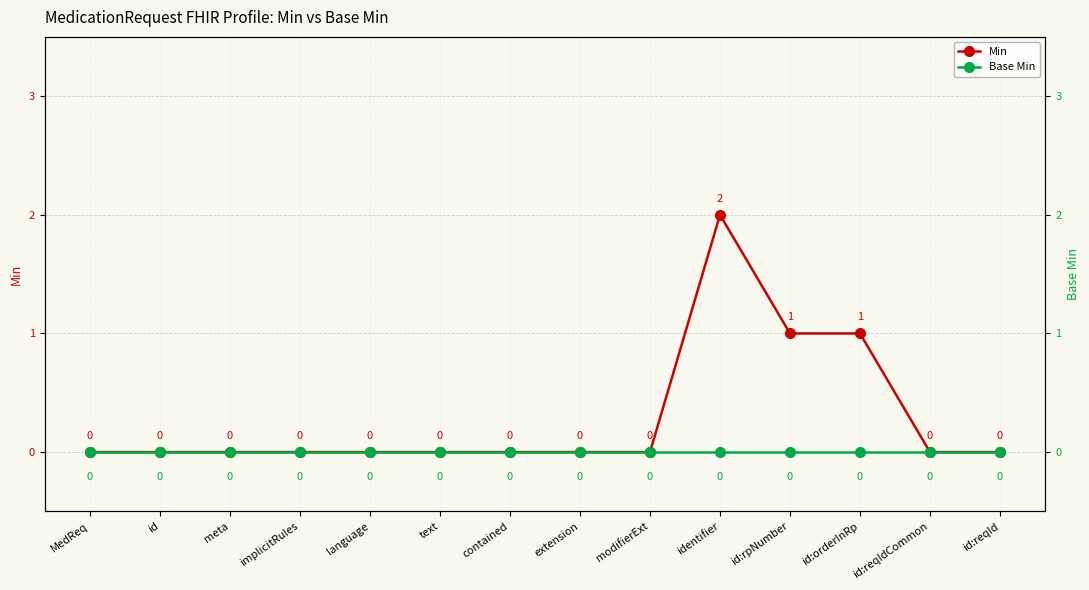

Where is the first local maximum for Min?

identifier